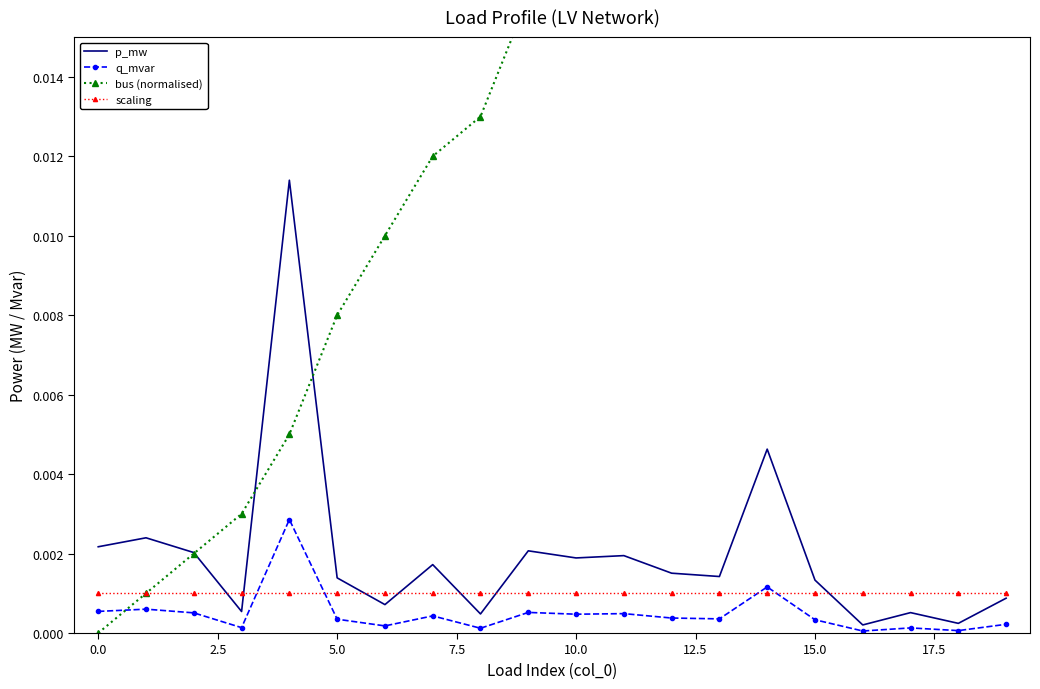

True or false: scaling and bus (normalised) cross at least once.

False